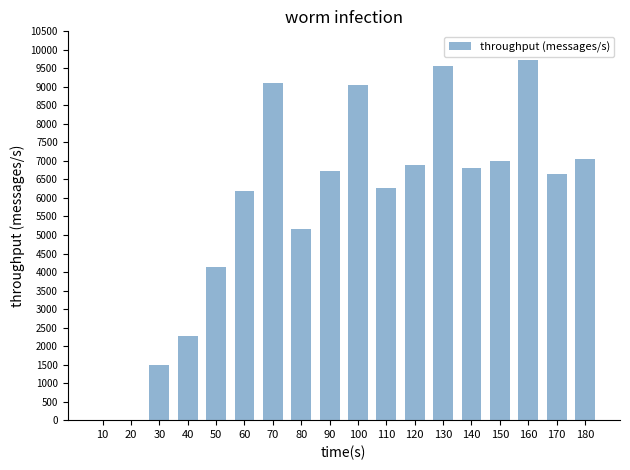

What is the greatest value displayed?

9724